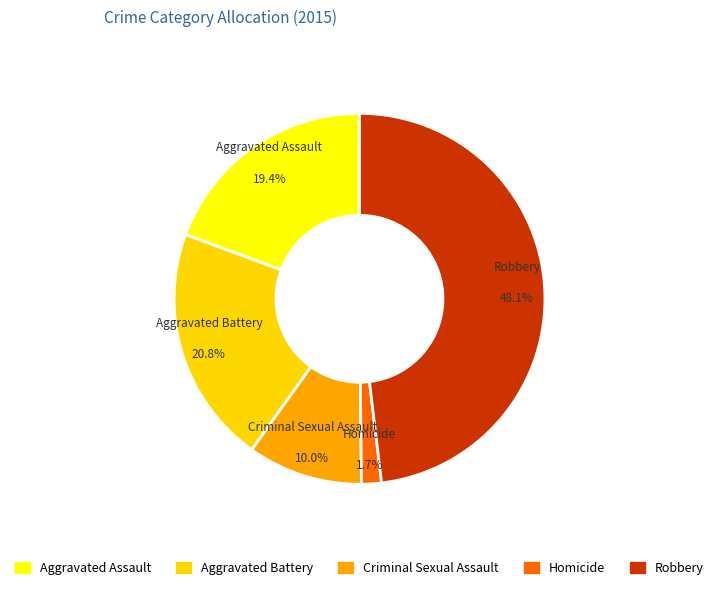

To the nearest percent, what is the difference between the Criminal Sexual Assault and Aggravated Assault slice percentages?

9%